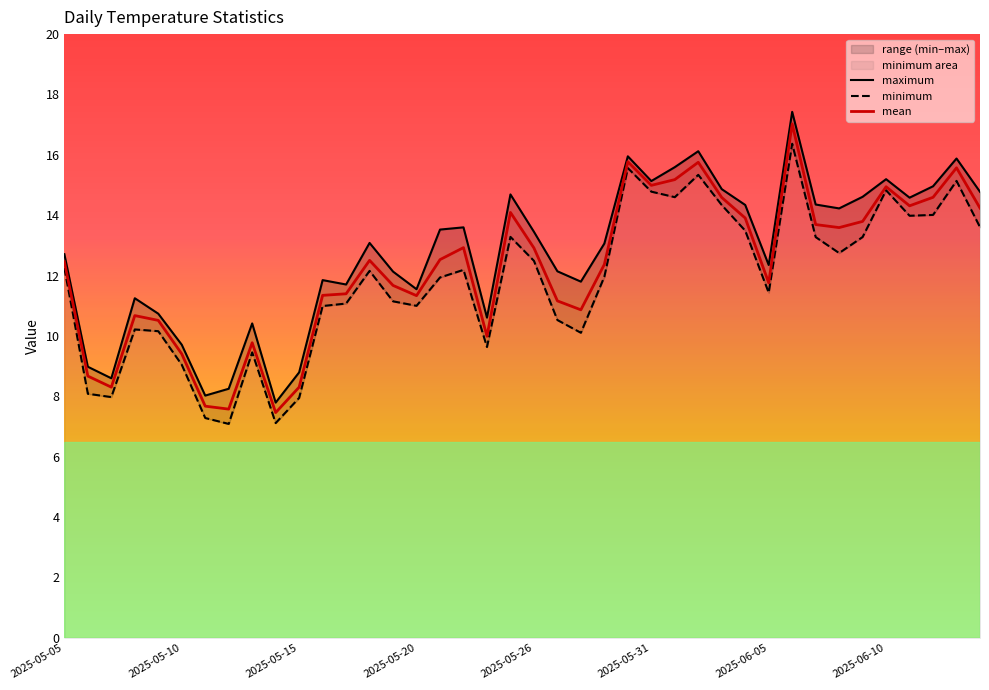

True or false: maximum and mean cross at least once.

False